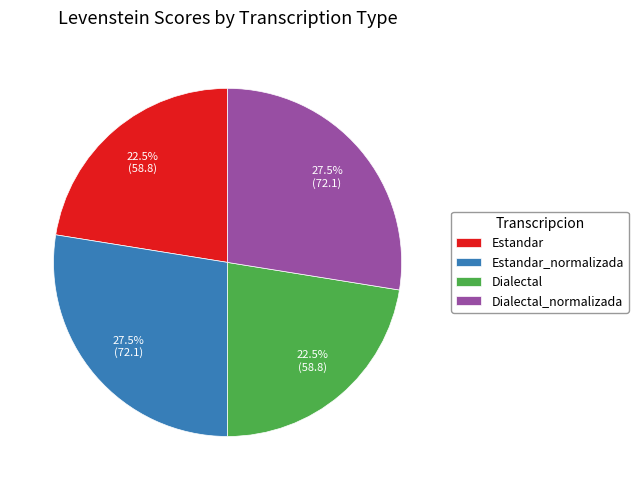

Between Dialectal and Estandar_normalizada, which is larger?

Estandar_normalizada